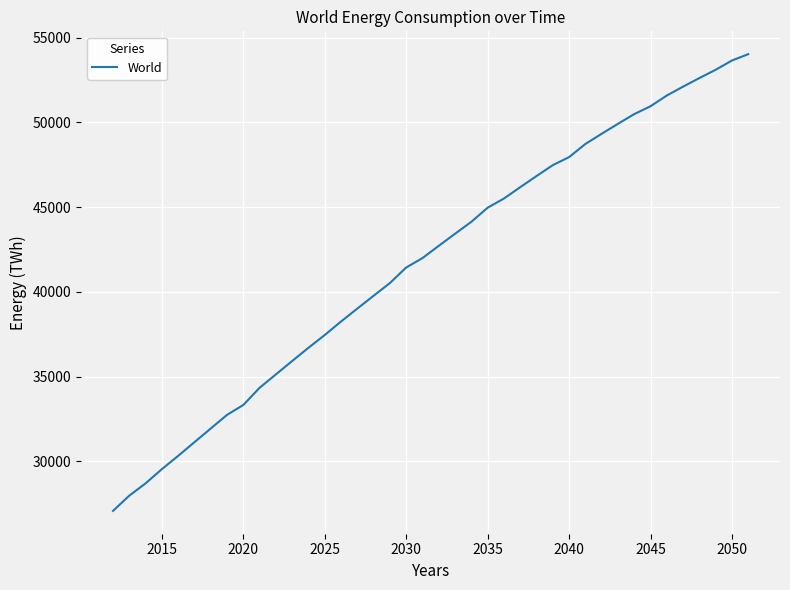

What is the smallest value displayed?

27086.3